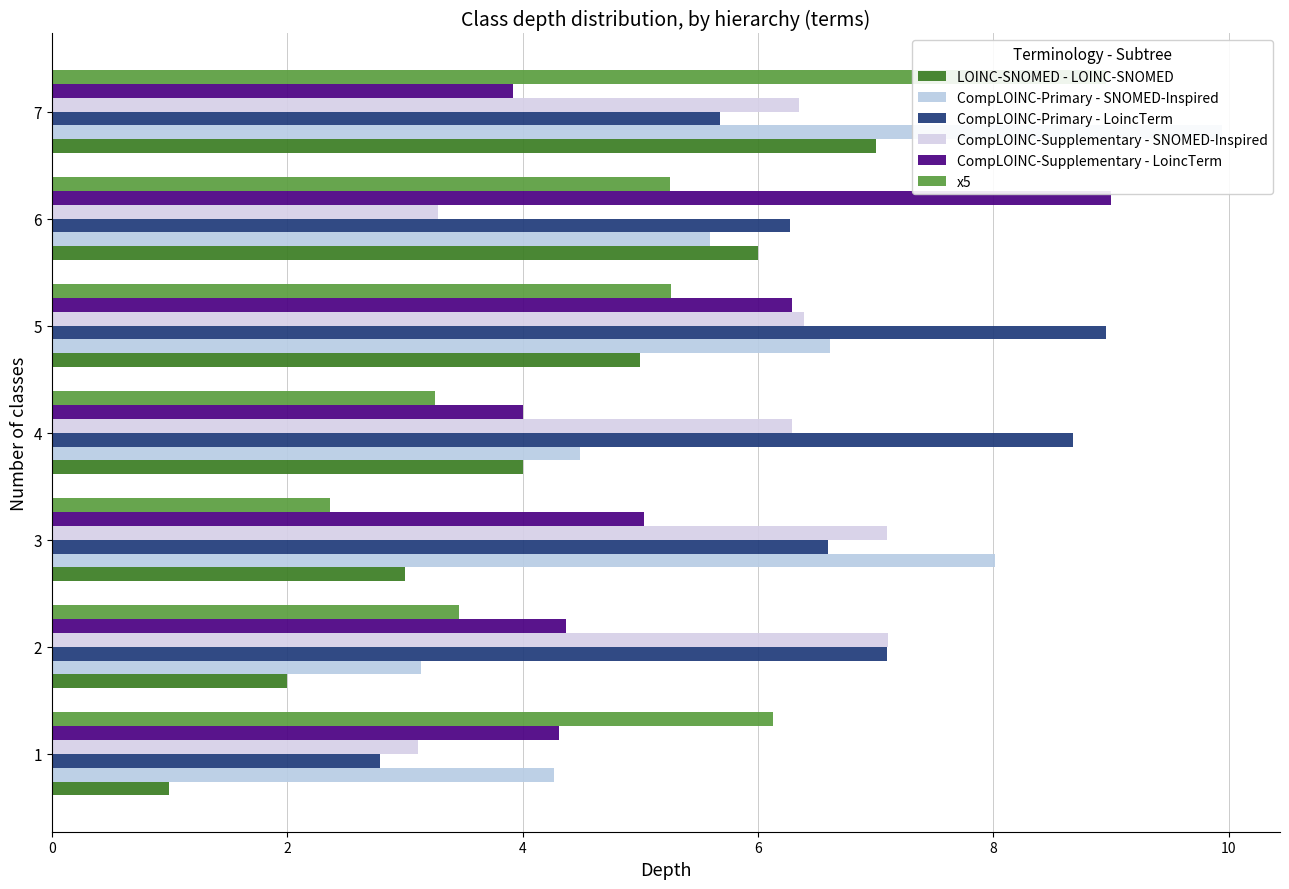

How many bars are there in total?

42